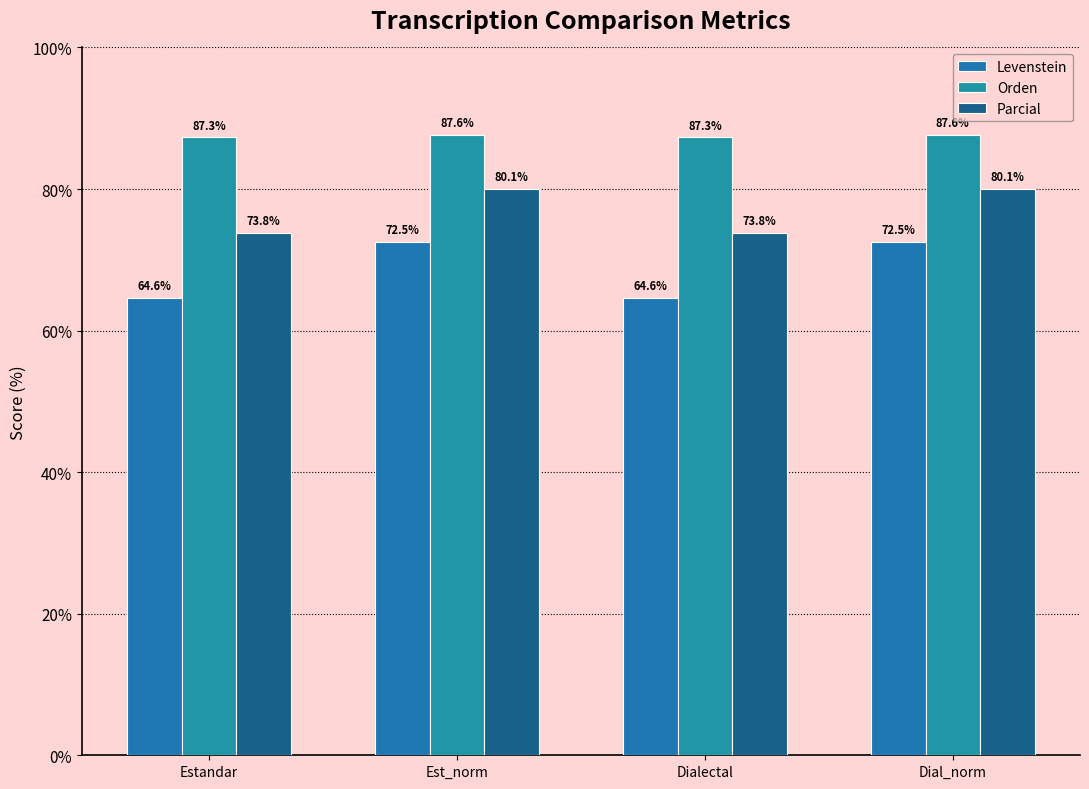

List the labels in order of Levenstein value, smallest first.

Estandar, Dialectal, Est_norm, Dial_norm